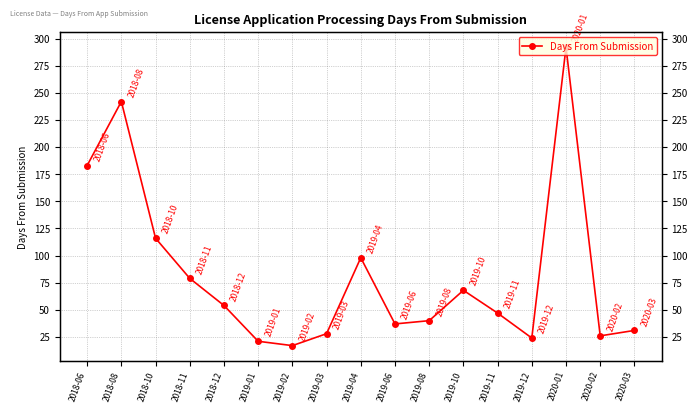

At which category does the chart reach its minimum across all series?

2019-02